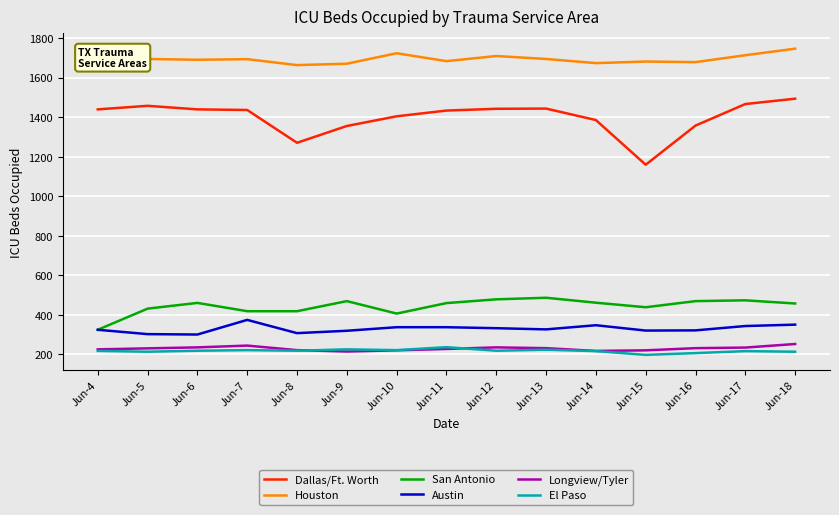

Is the value of San Antonio at Jun-10 greater than the value of Longview/Tyler at Jun-6?

Yes